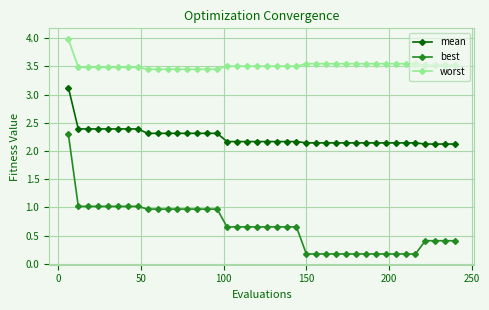

Which series has the widest spread of values?

best